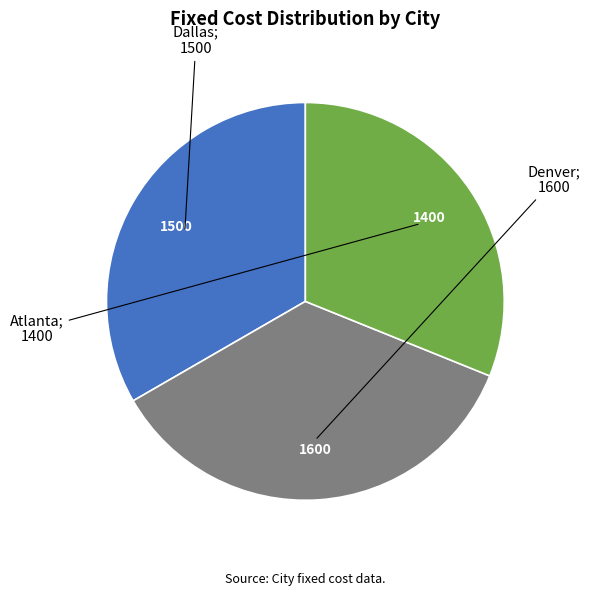

Is there a majority slice in this chart?

No